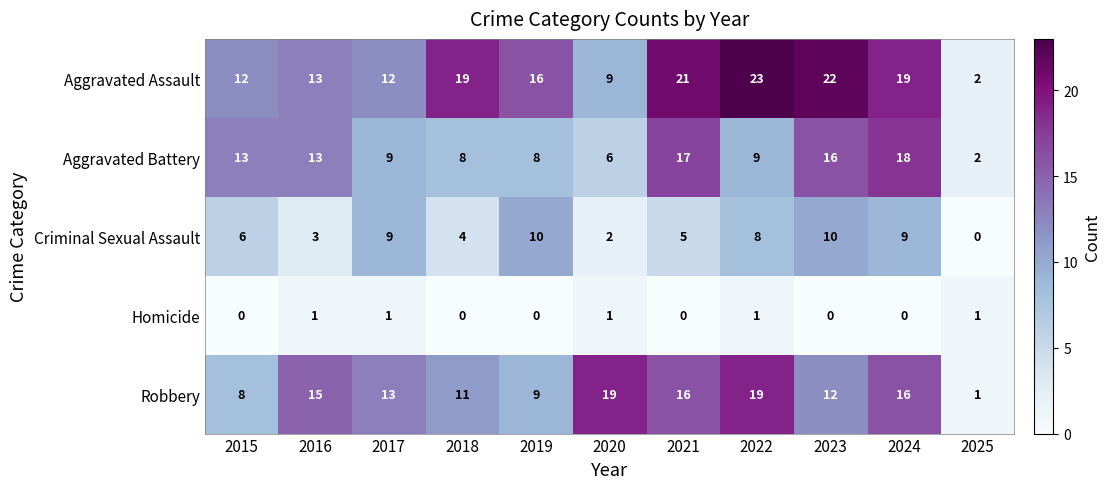

Which series changed the most between 2017 and 2023?

Aggravated Assault